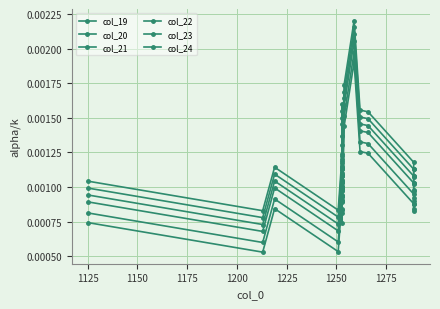

How many distinct data groups are displayed?

6